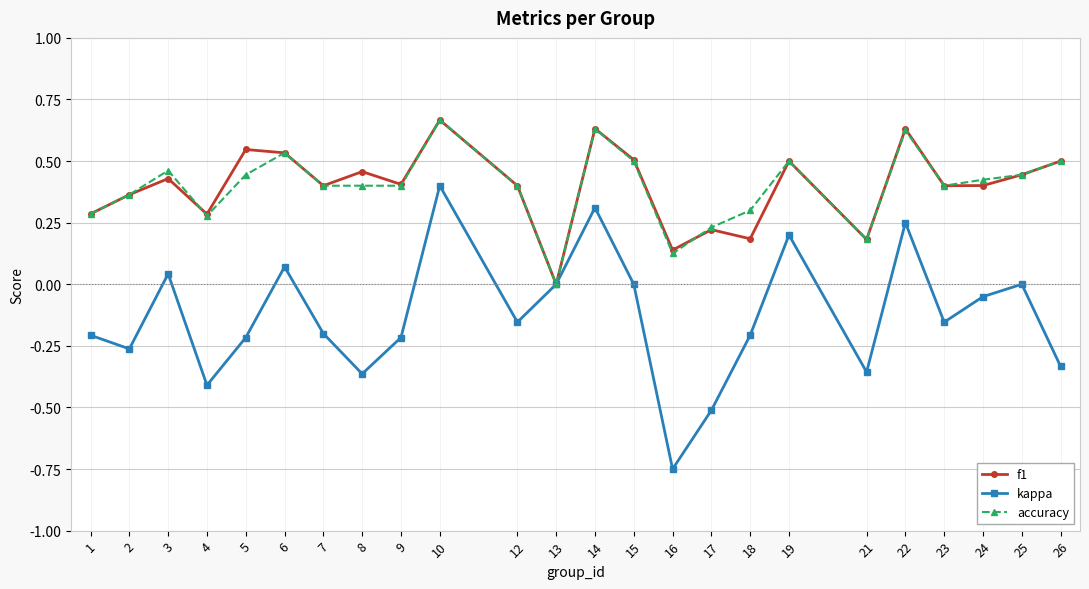

How many accuracy values are between 0 and 1?

24